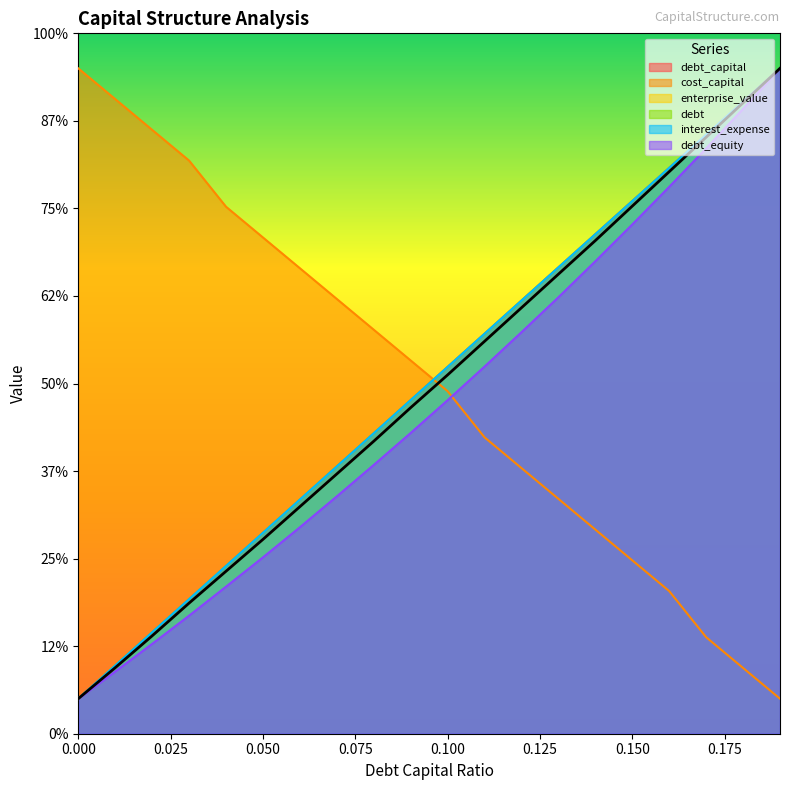

The value of debt_equity at 0.06 is 5.9. True or false?

True